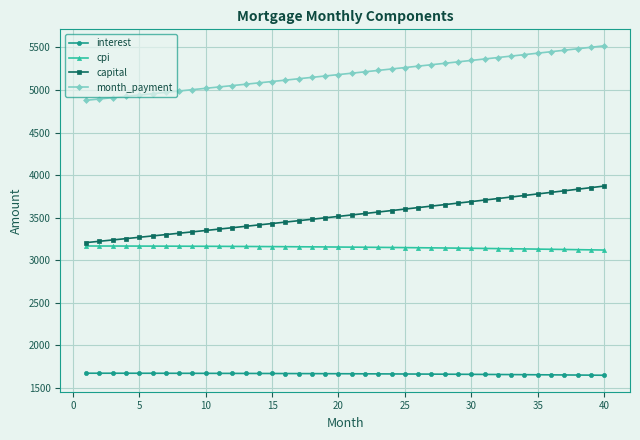

Which series has the largest range (max minus min)?

capital